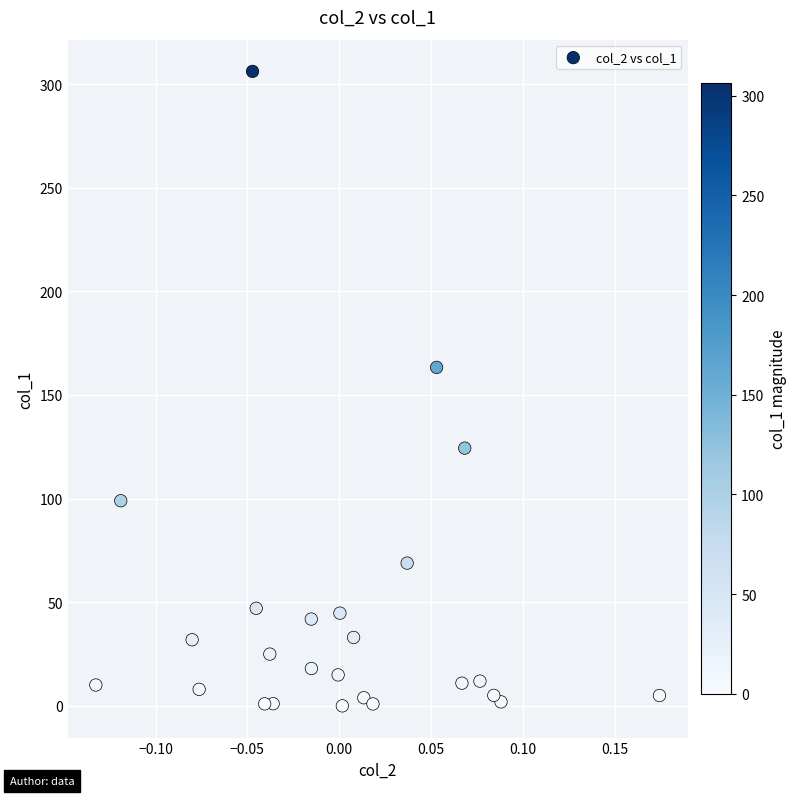

What is the range of X values (max minus min)?

0.3